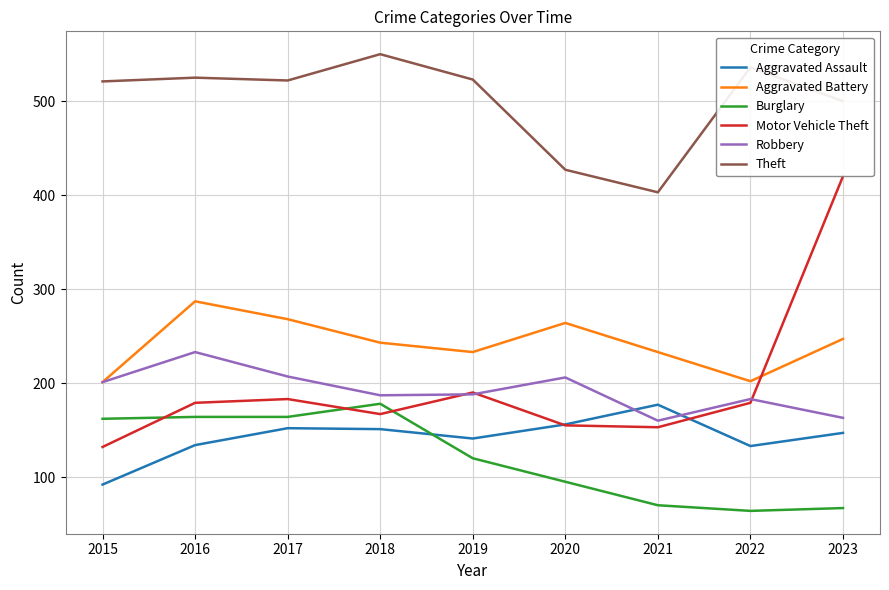

How many lines are shown in the chart?

6